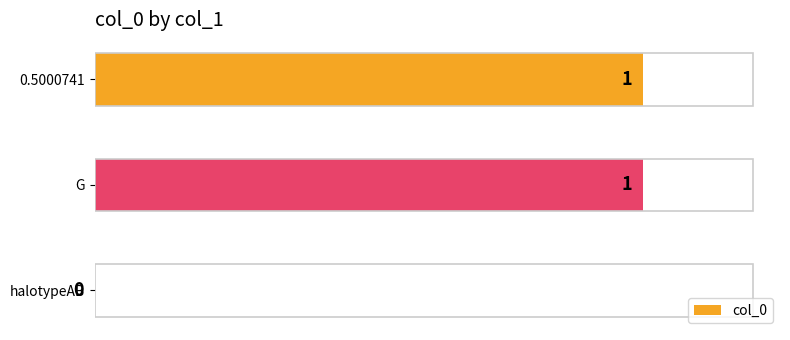

Are the bars grouped side by side (vs. stacked)?

No